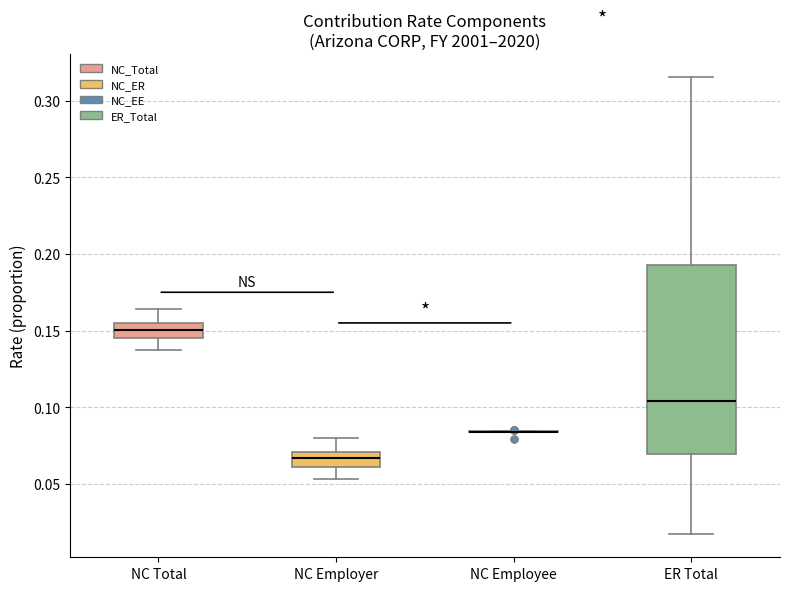

Comparing the boxes themselves (not the whiskers), which one is the tallest?

ER Total